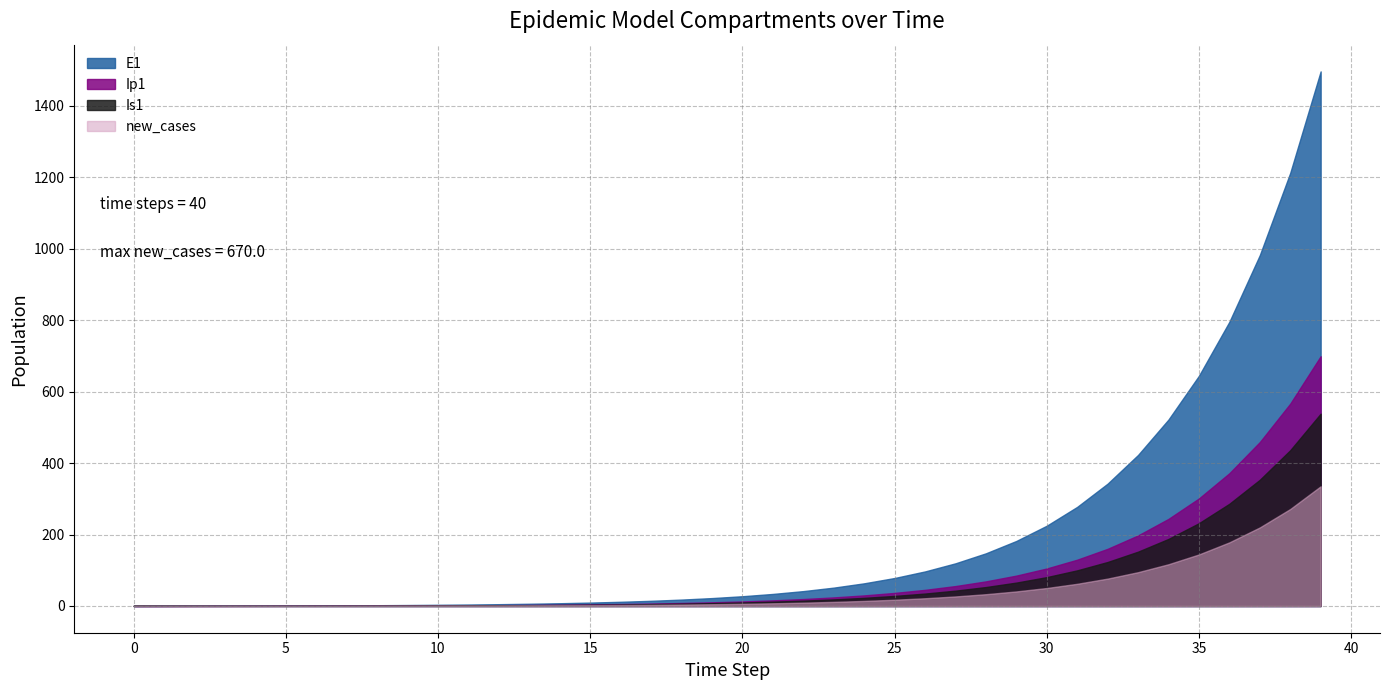

How many categories are shown in the chart?

40